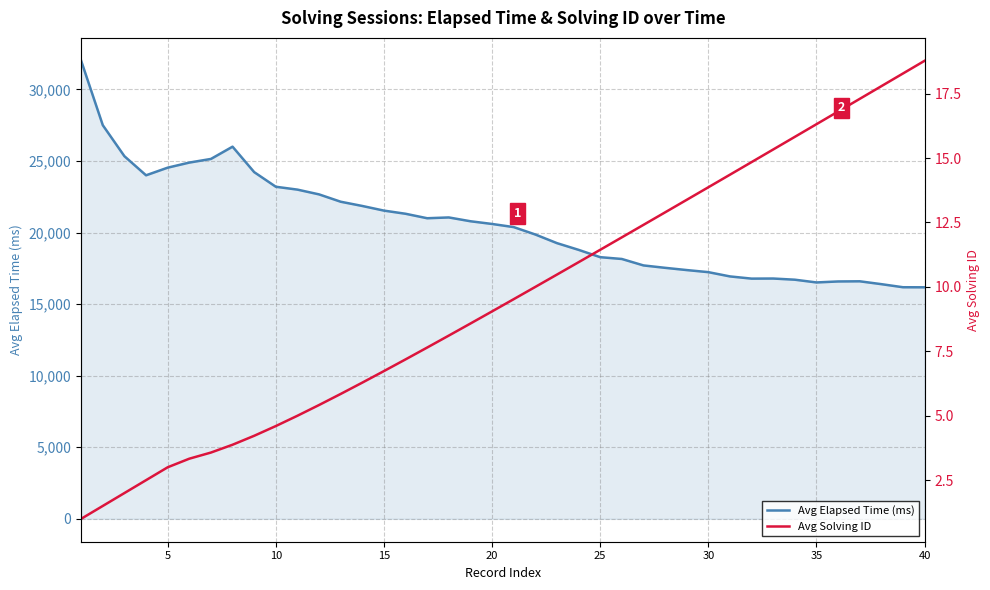

What is the maximum value shown in the chart?

32000.0